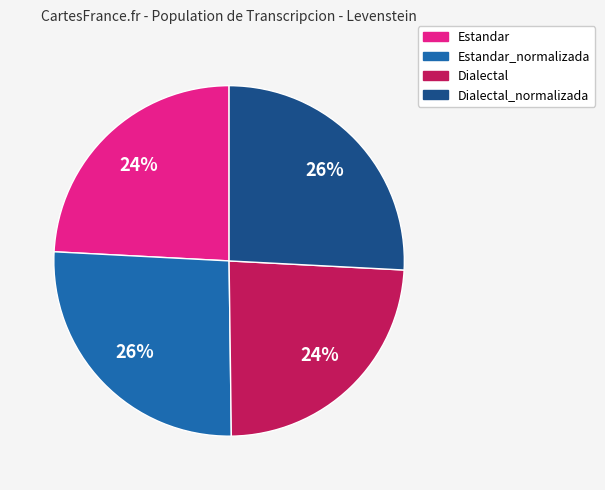

Is there any slice that represents more than half of the pie?

No